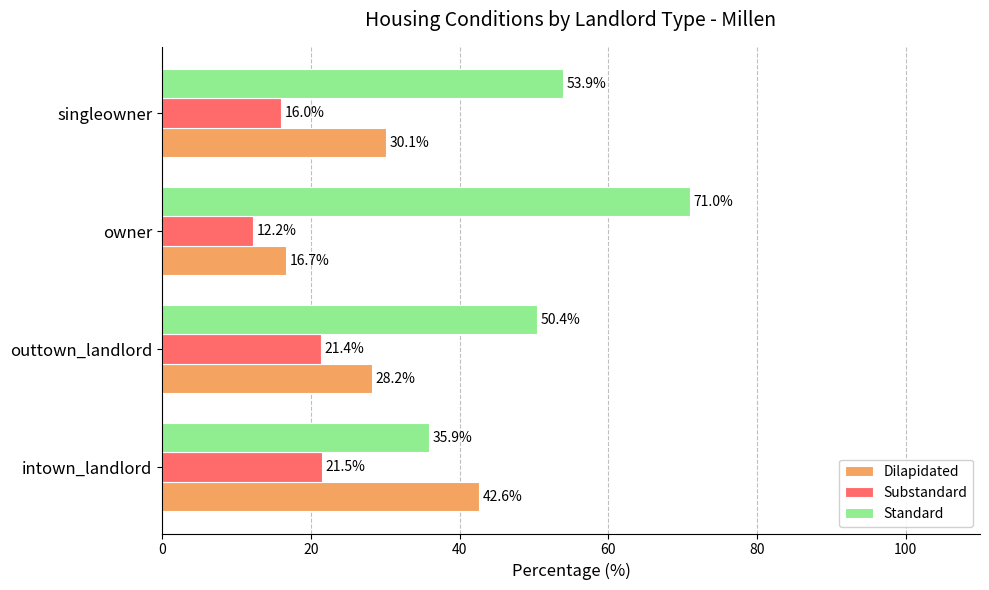

The Standard series shows 71.0 at owner. True or false?

True